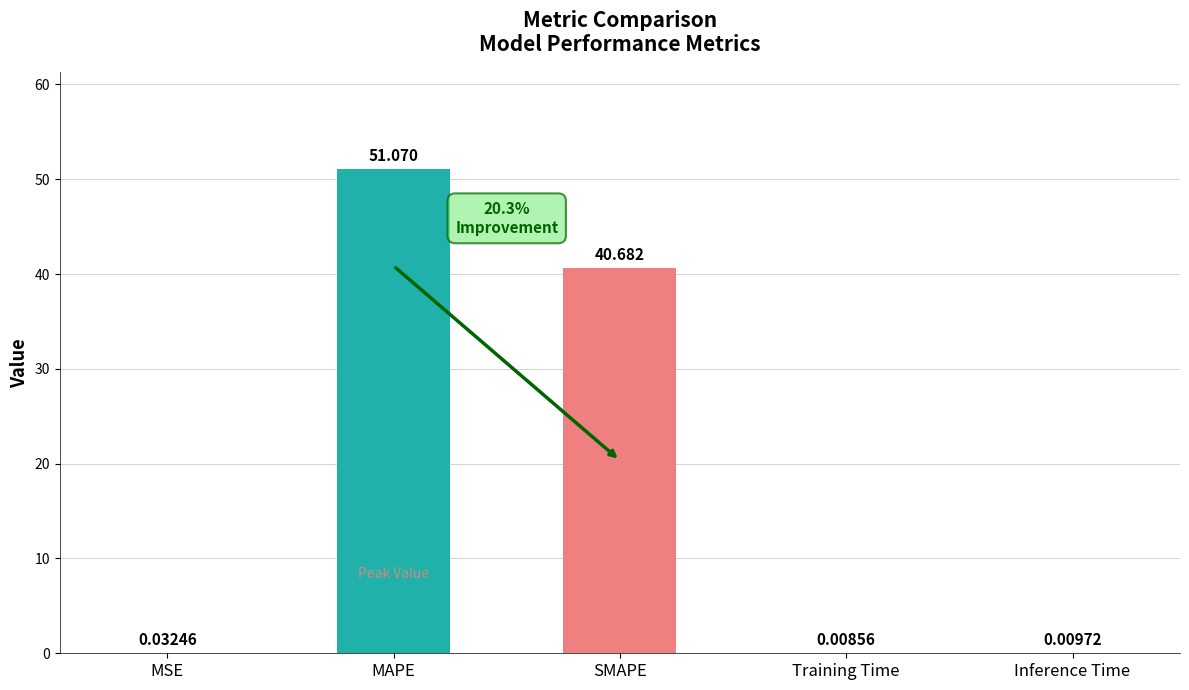

Which label corresponds to the largest value in the chart?

MAPE